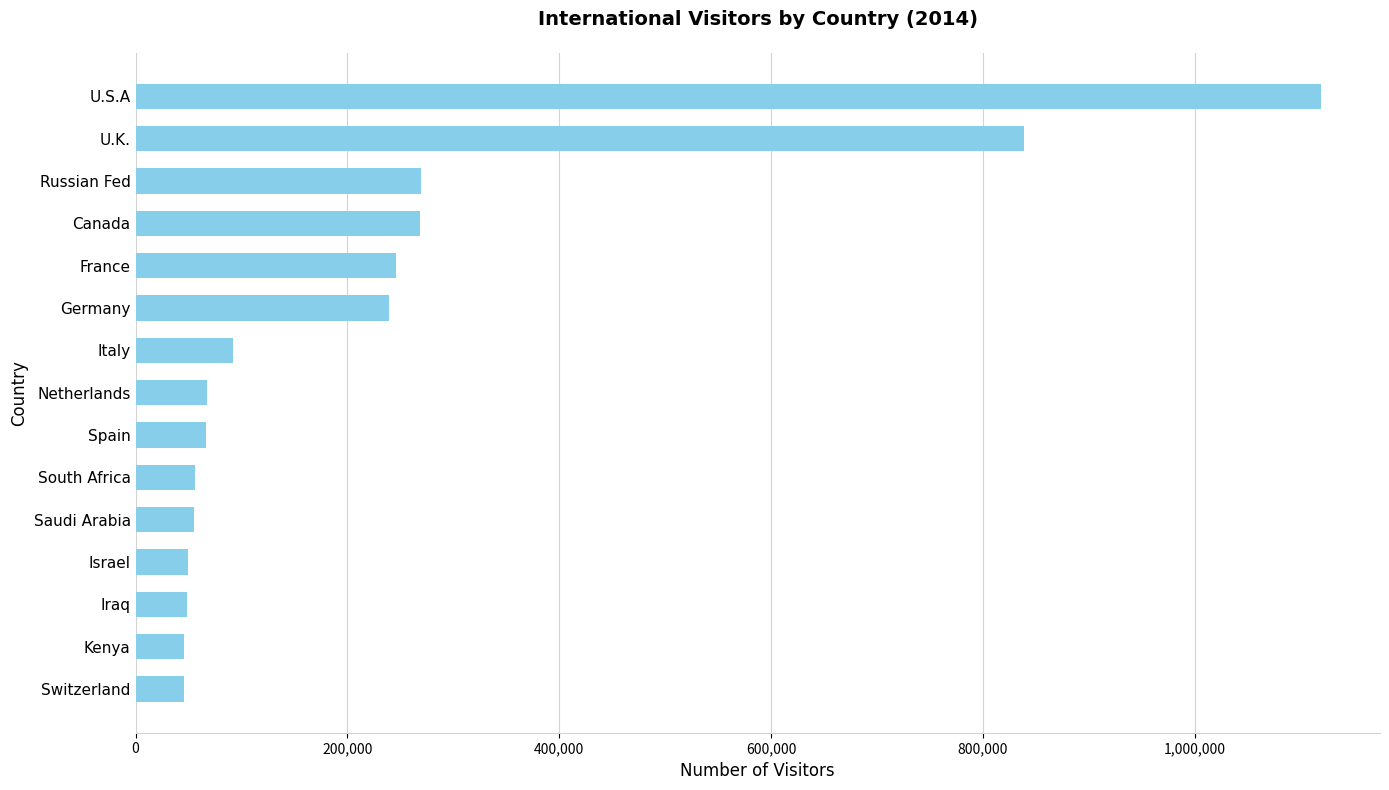

What is the difference between the second highest and second lowest values?

792702